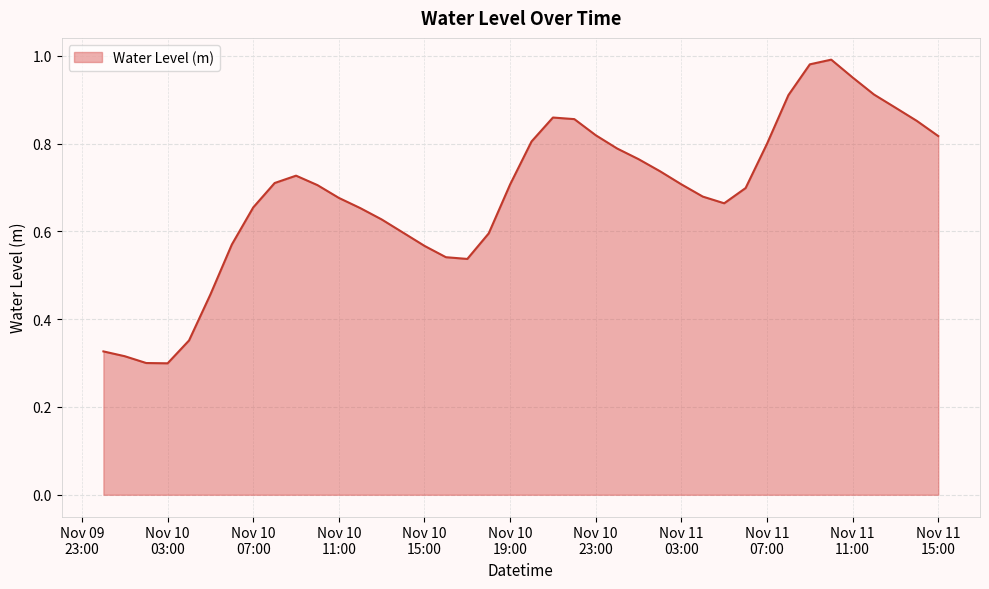

Does the chart have visible grid lines?

Yes